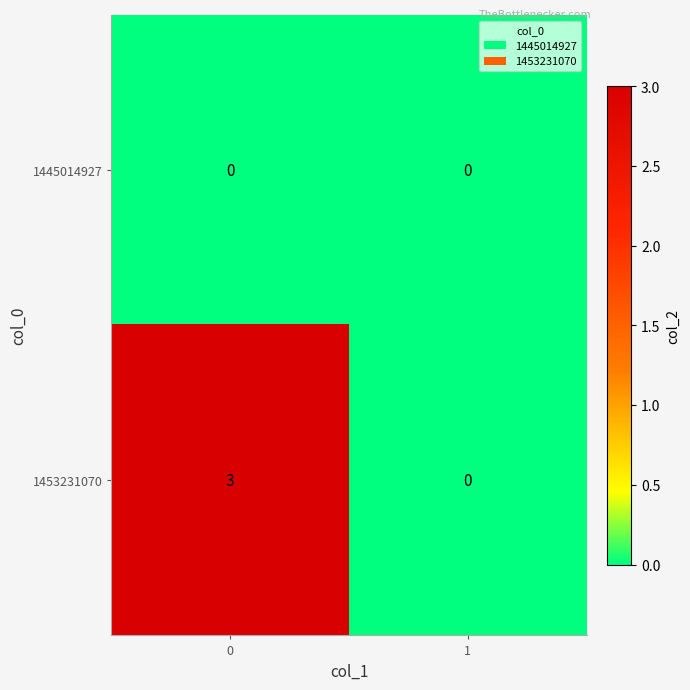

True or false: 1453231070 has a value of 2 at 1.

False